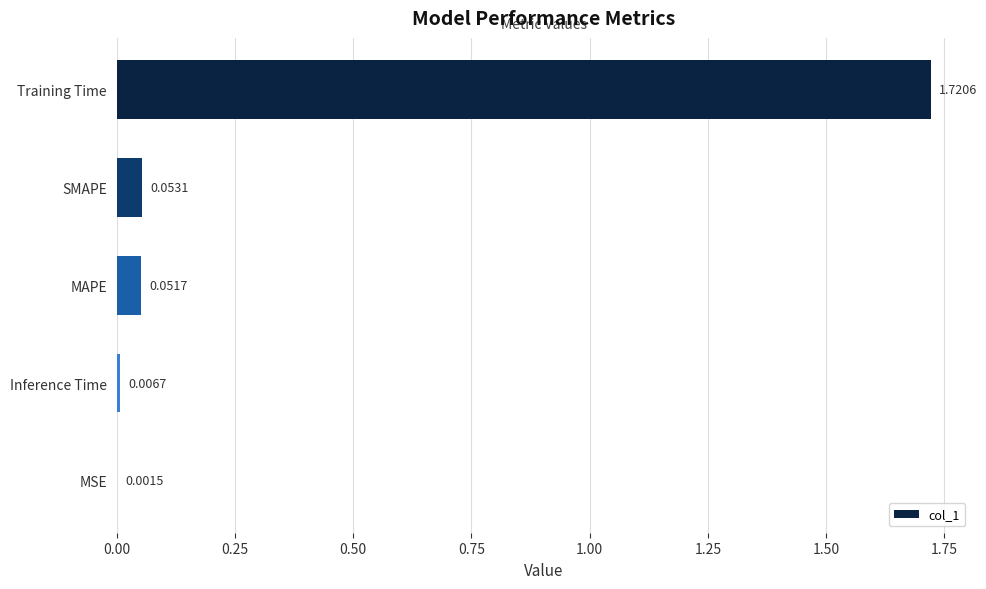

At which label is the value closest to 0?

MSE